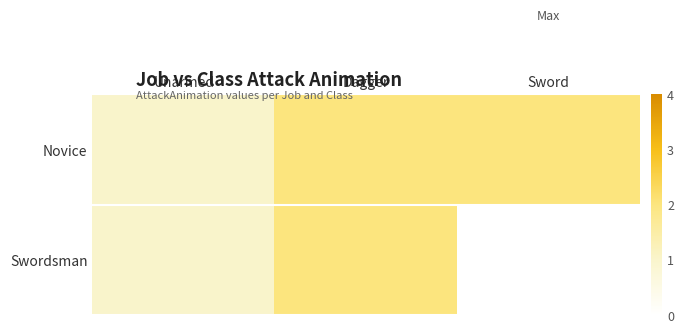

Between Unarmed and Sword, which is larger?

Sword